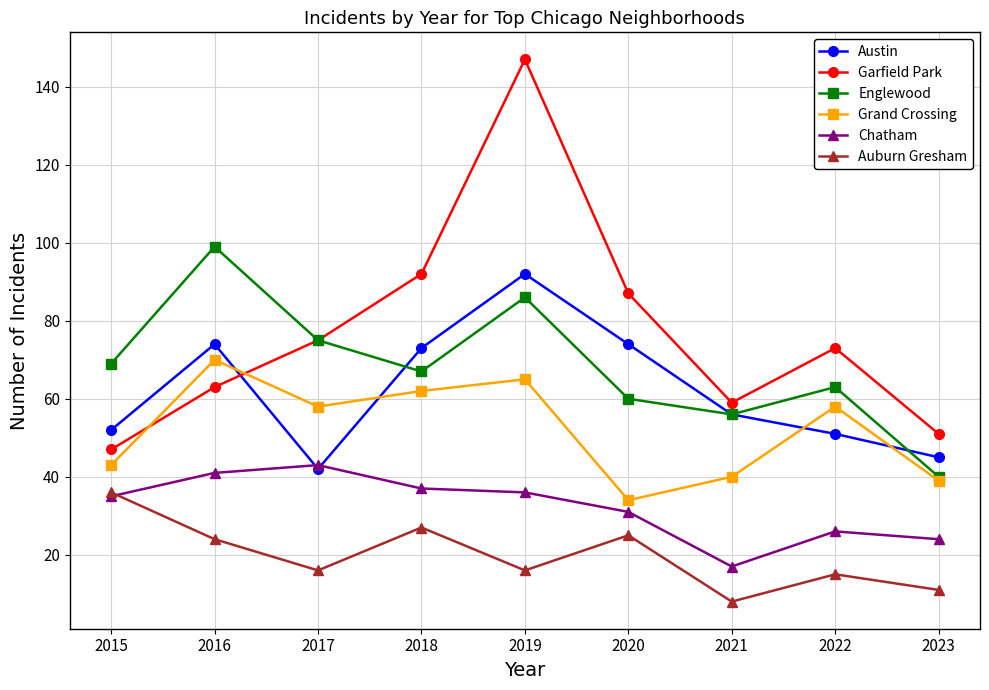

At which label does Englewood first exceed 67?

2015